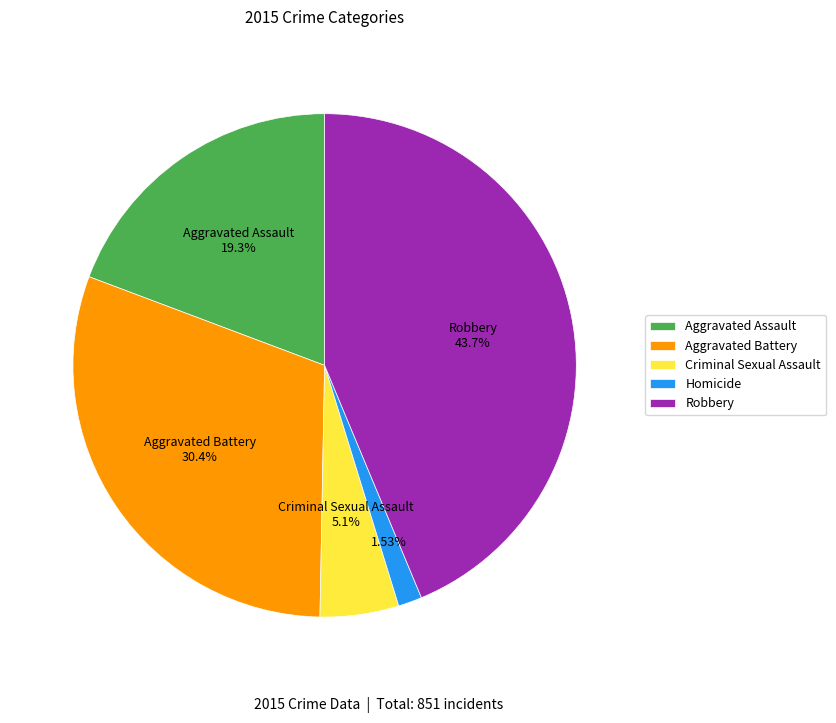

Does any single category account for the majority?

No